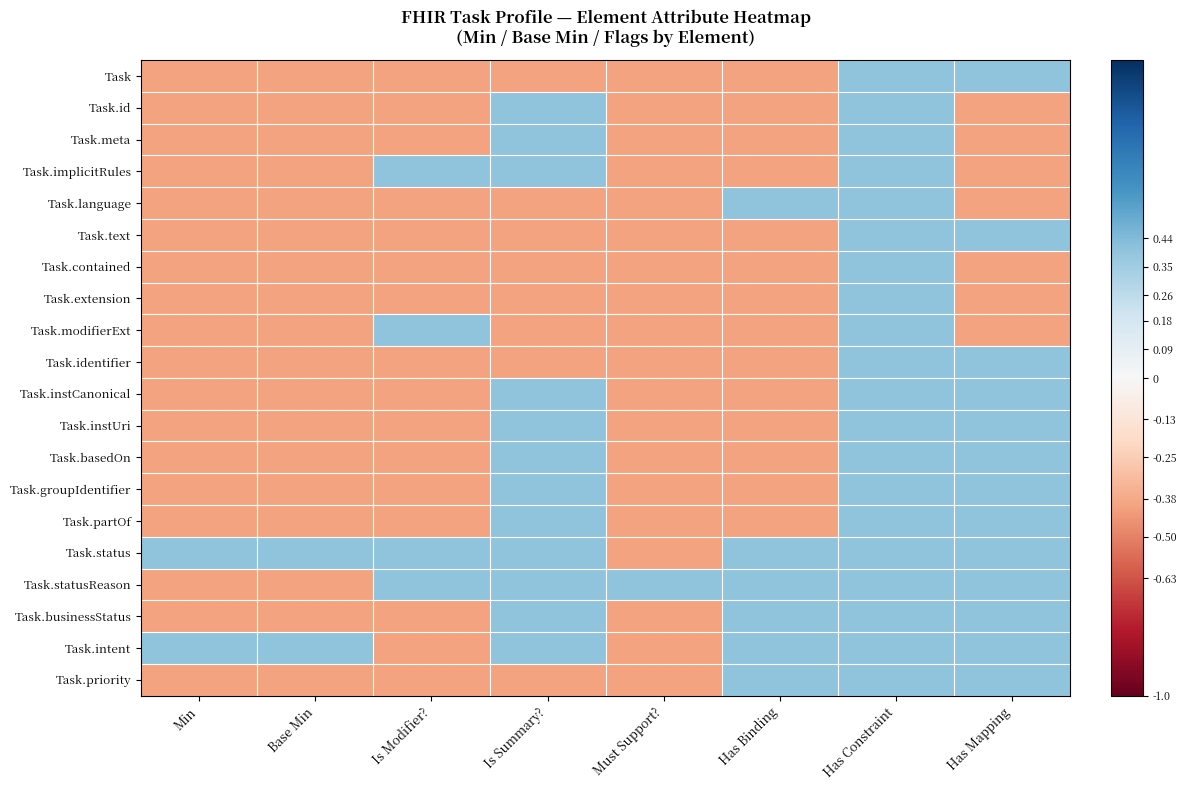

What is the difference between the highest and lowest values at Has Mapping?

0.8